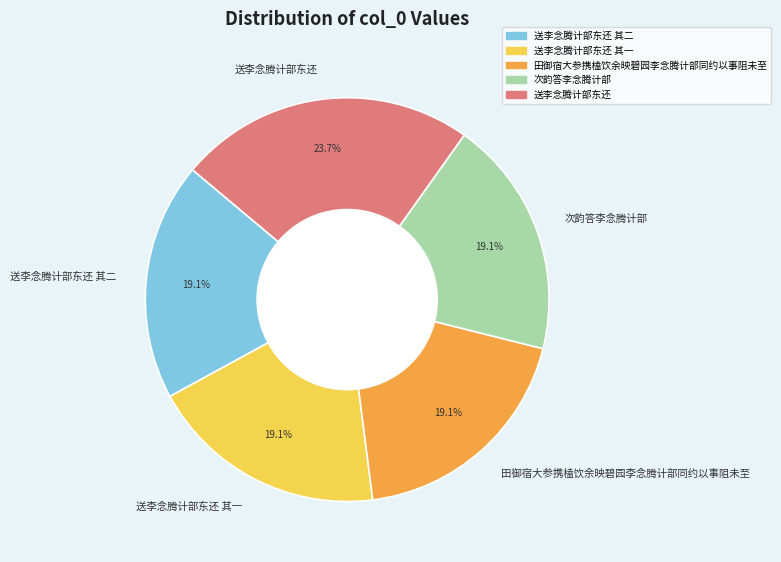

Which category has the biggest portion of the pie?

送李念腾计部东还